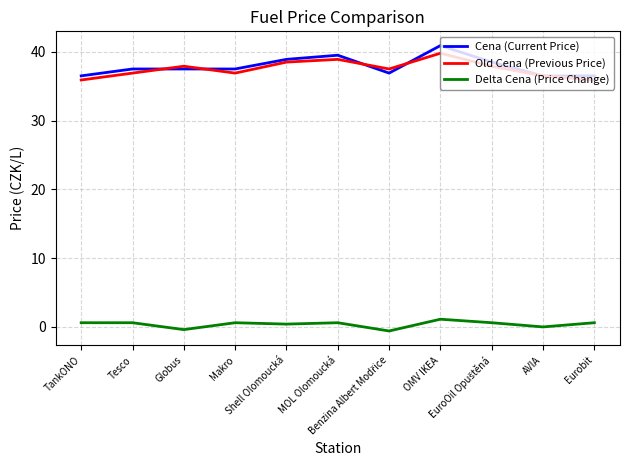

How many interior local peaks does the Old Cena (Previous Price) series have?

3